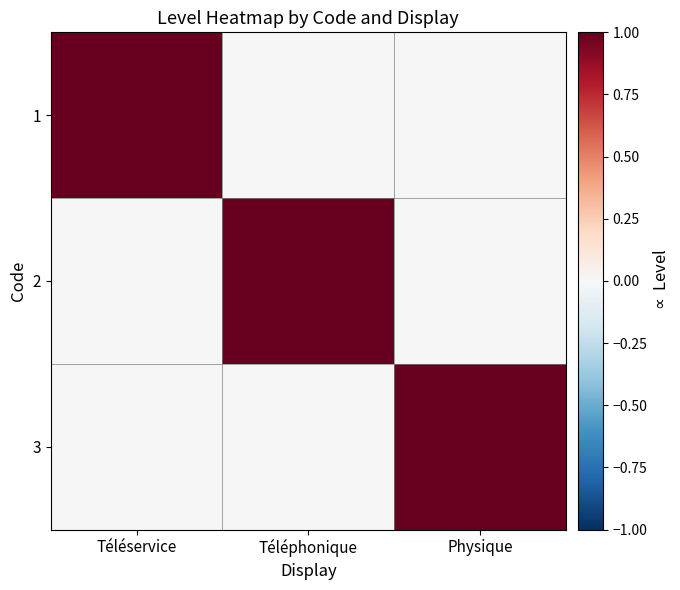

At how many categories does at least one series exceed 0?

3